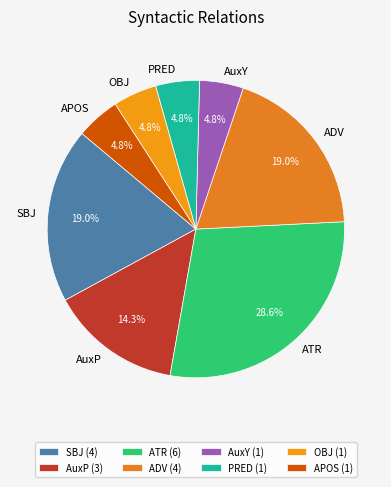

Is OBJ the majority of the pie?

No